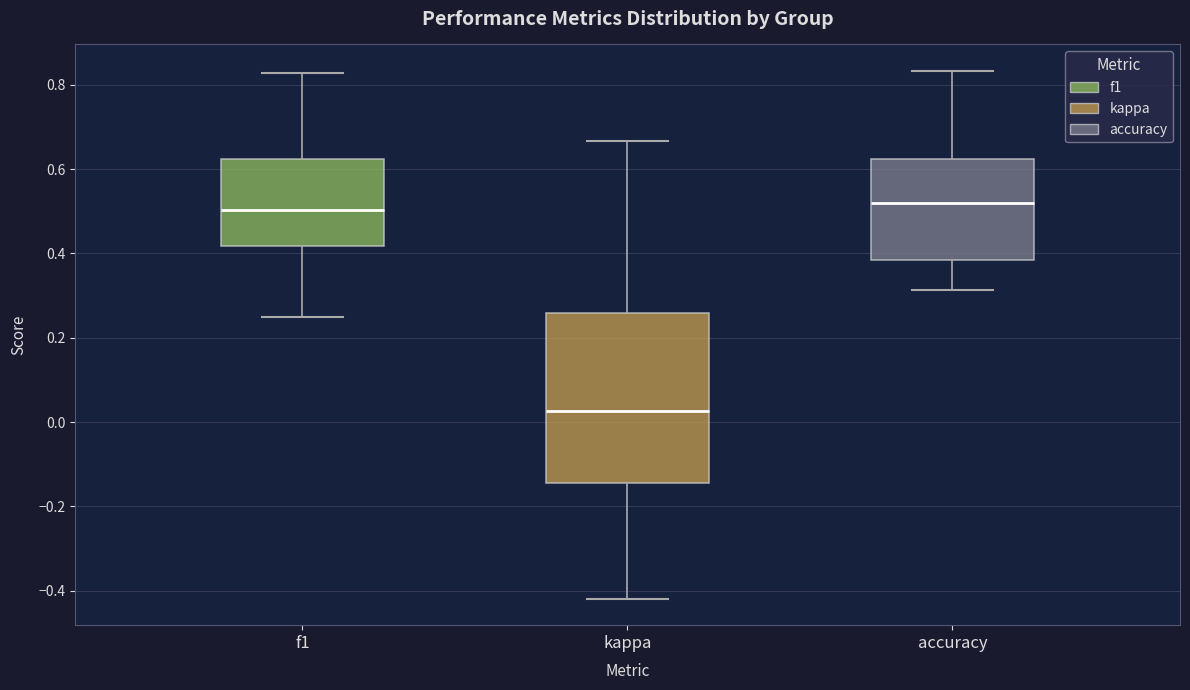

Which box is the tallest, from its lower edge to its upper edge?

kappa